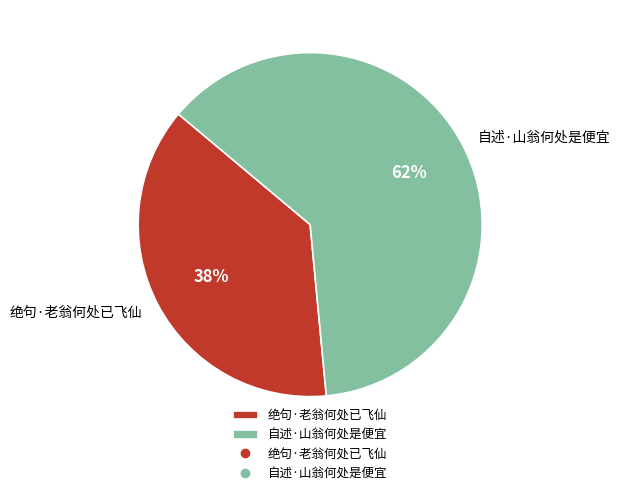

Which slice is the largest?

自述·山翁何处是便宜